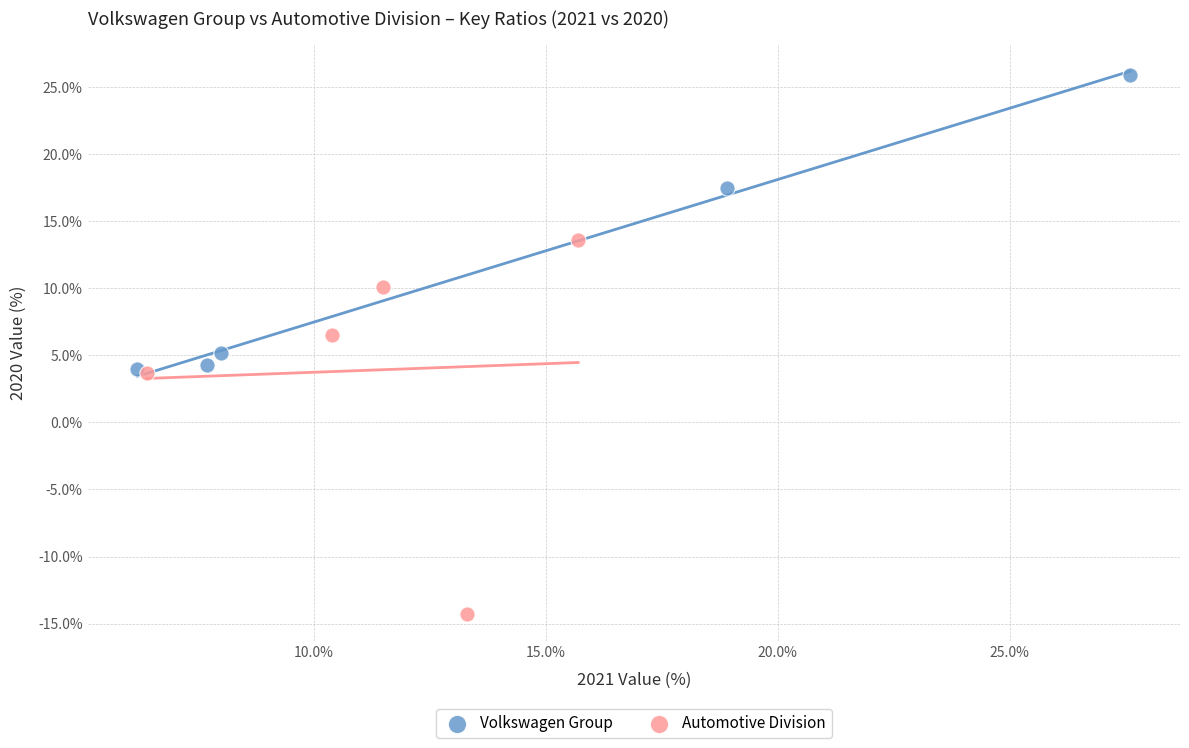

Which series reaches the maximum Y coordinate?

Volkswagen Group